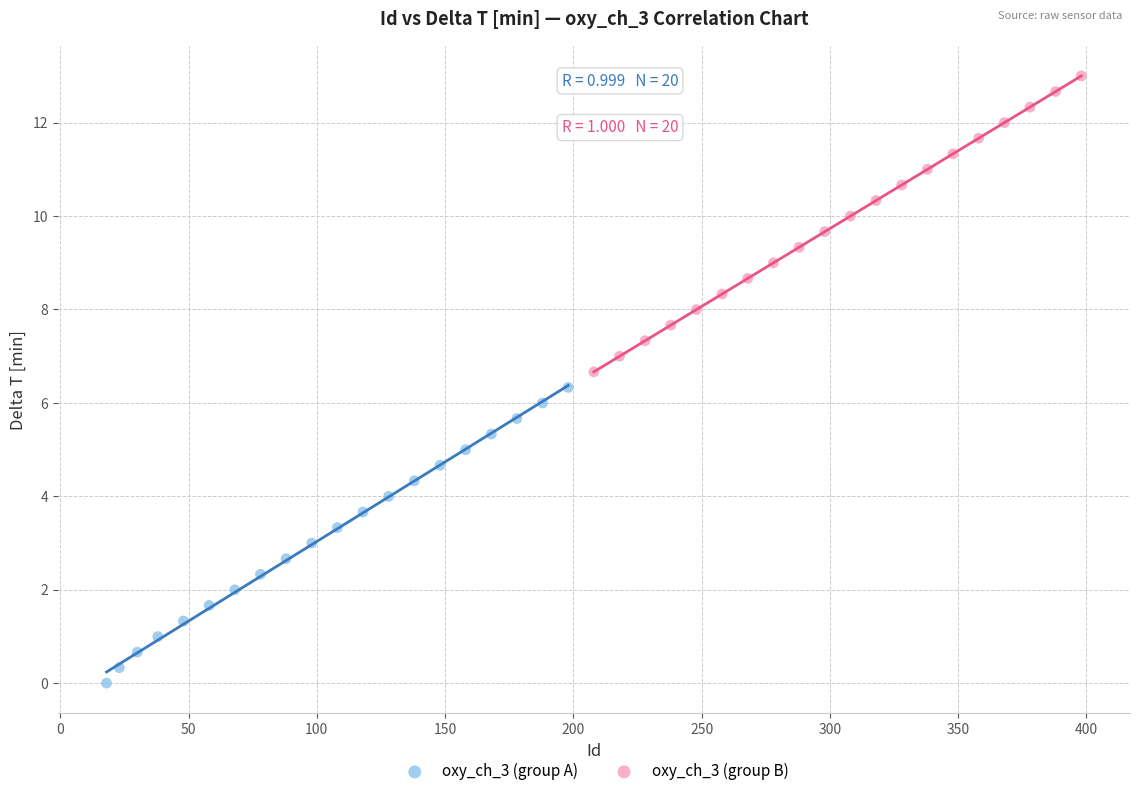

Which series reaches the minimum Y coordinate?

oxy_ch_3 (group A)